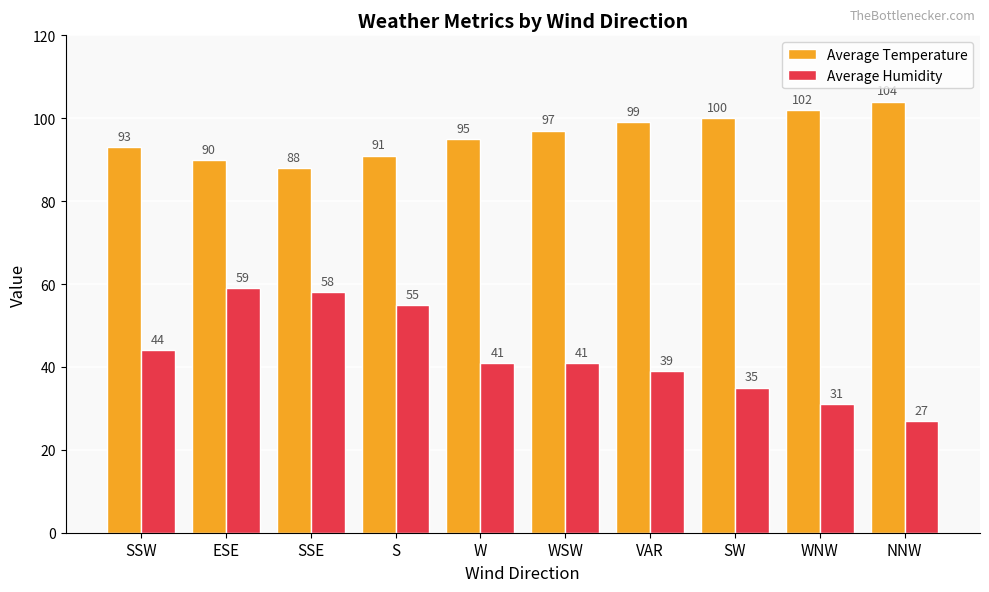

List the series in order of their overall mean, highest first.

Average Temperature, Average Humidity